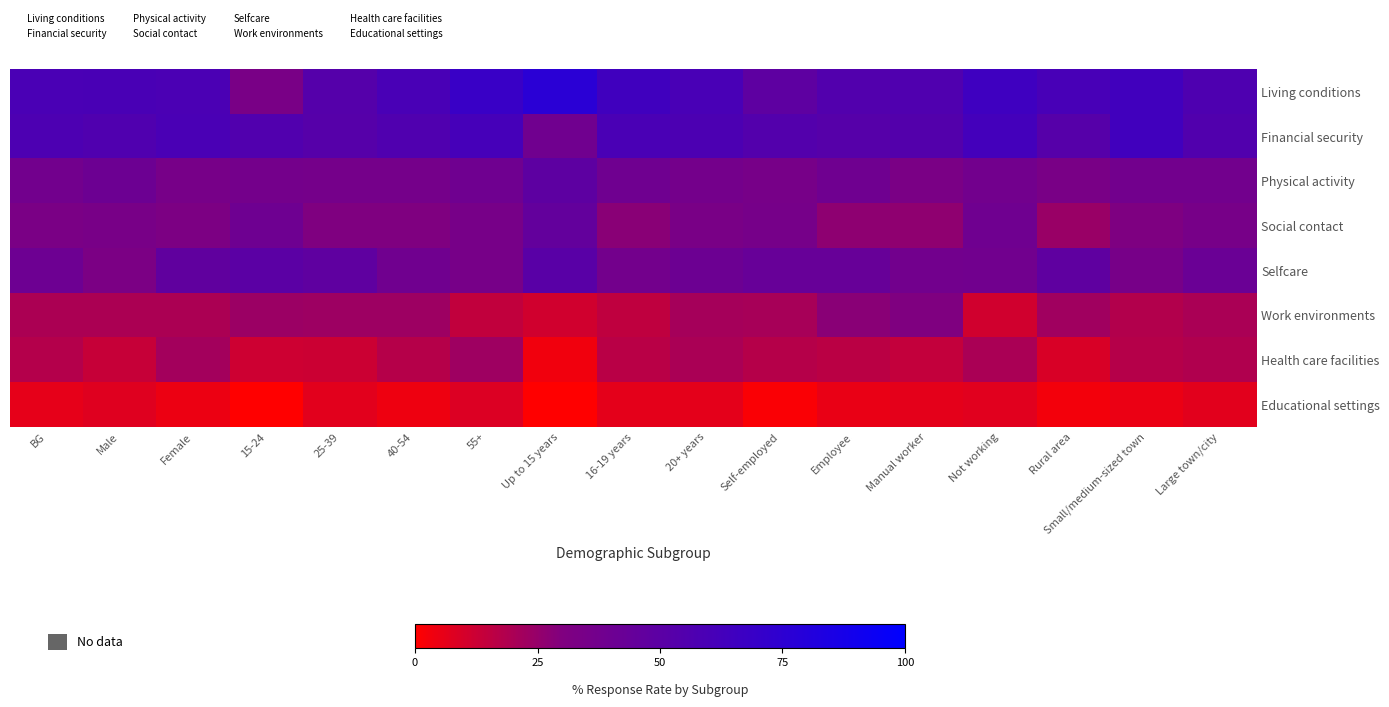

What is the total value across all series at 40-54?

265.2